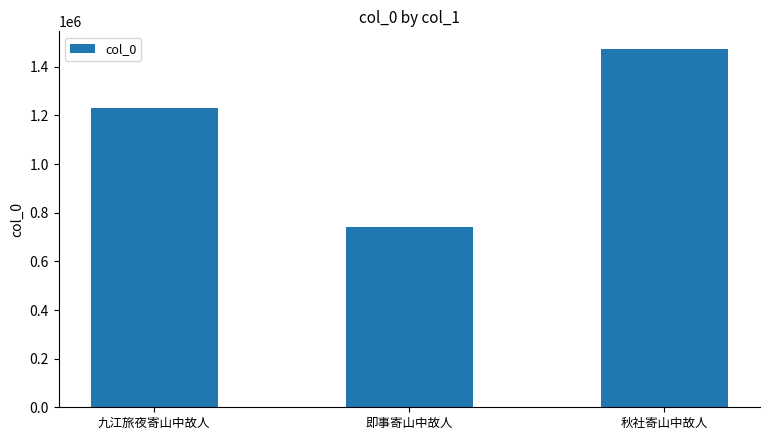

Count the values in the range 740078 to 1472300.

3